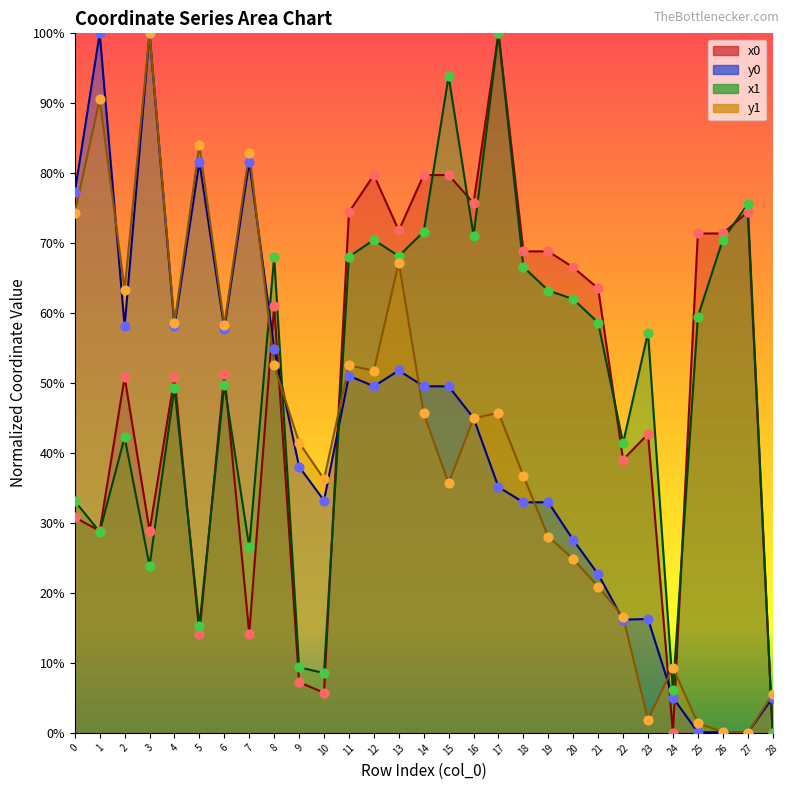

At how many categories does at least one series exceed 64?

19